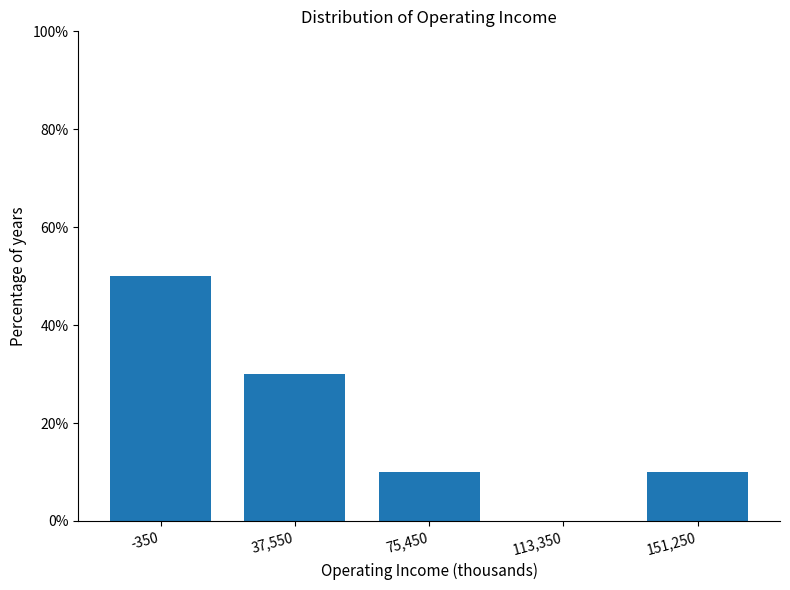

Reading left to right, list every bar in this chart as the range it spans on the x-axis followed by its height. Neither the bar edges nor the heights are printed on the chart, so give them approximately, as read against the axes.

-20000 to 20000: 50
20000 to 55000: 30
55000 to 95000: 10
95000 to 130000: 0
130000 to 170000: 10